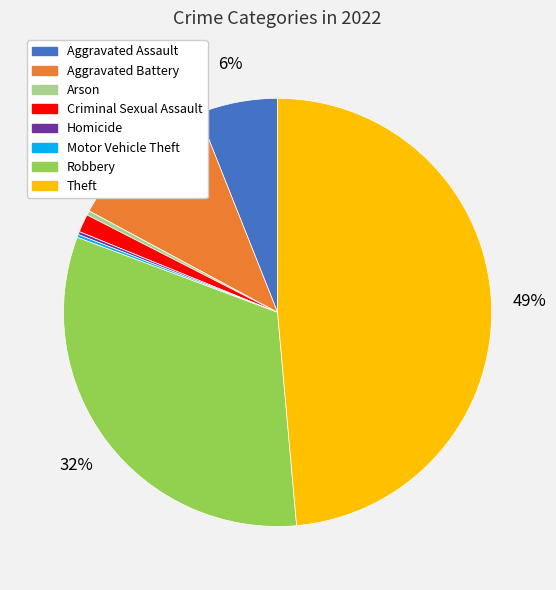

To the nearest percent, what portion does Aggravated Battery represent?

11%